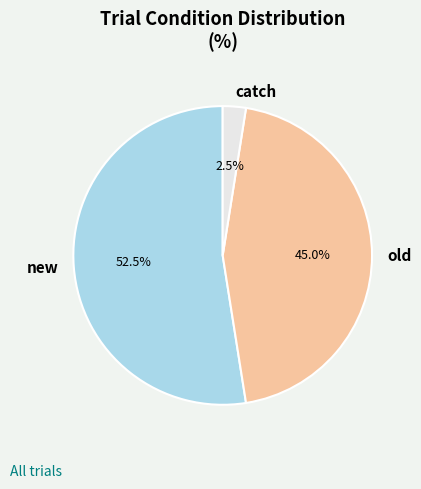

To the nearest percent, what portion does old represent?

45%